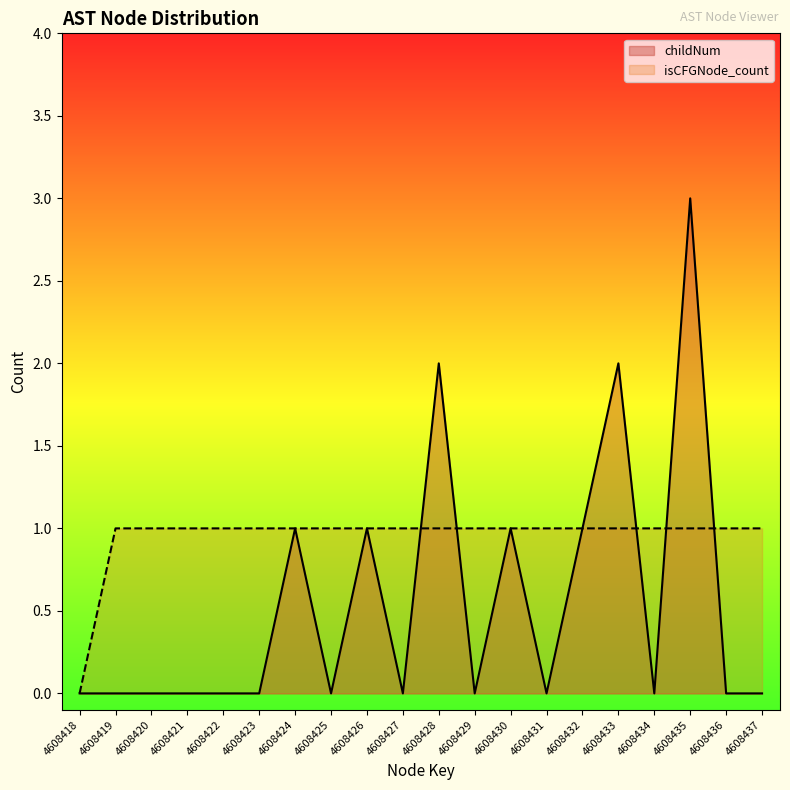

After their last crossing, which series has the higher values: isCFGNode_count or childNum?

isCFGNode_count